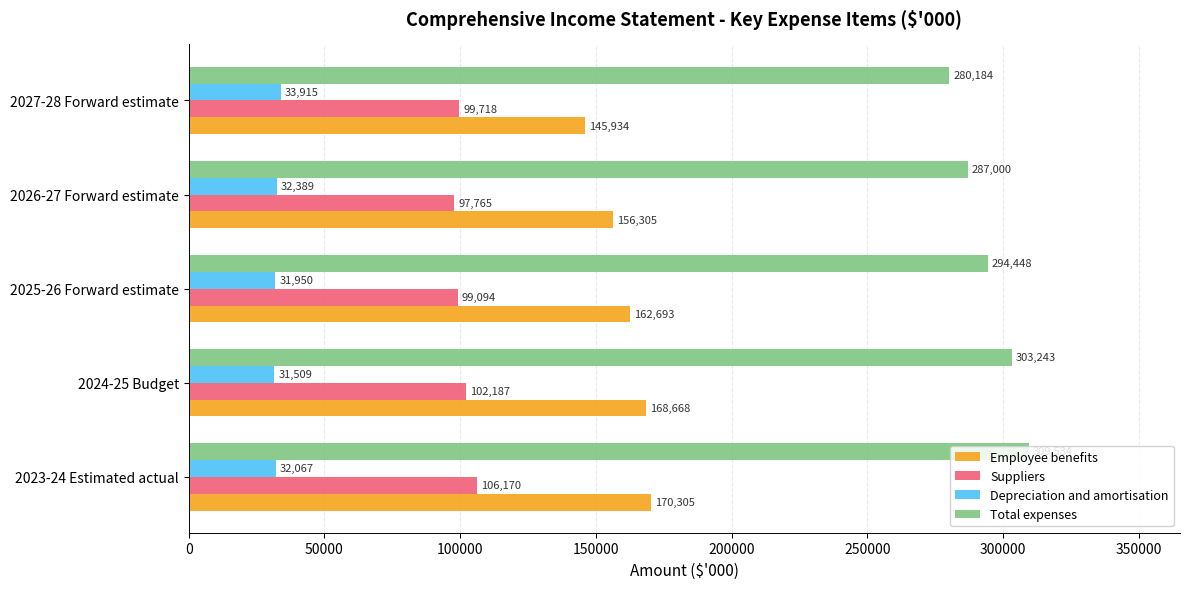

List the labels in order of Total expenses value, smallest first.

2027-28 Forward estimate, 2026-27 Forward estimate, 2025-26 Forward estimate, 2024-25 Budget, 2023-24 Estimated actual